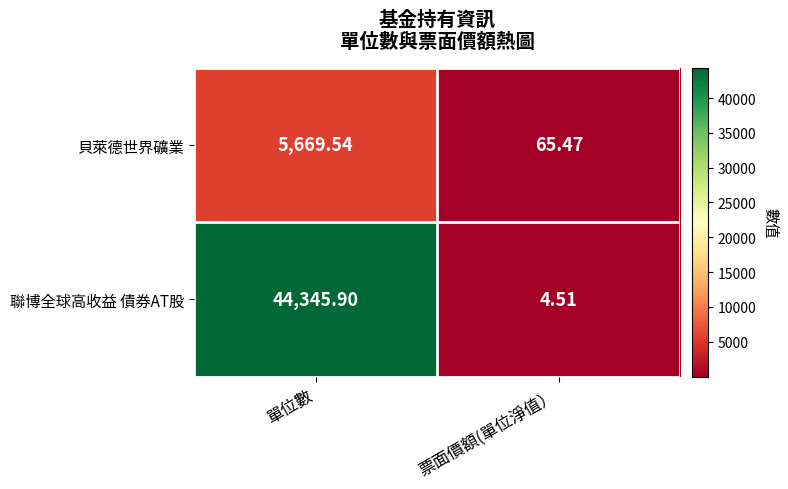

List the series in order of their overall mean, highest first.

聯博全球高收益 債券AT股, 貝萊德世界礦業